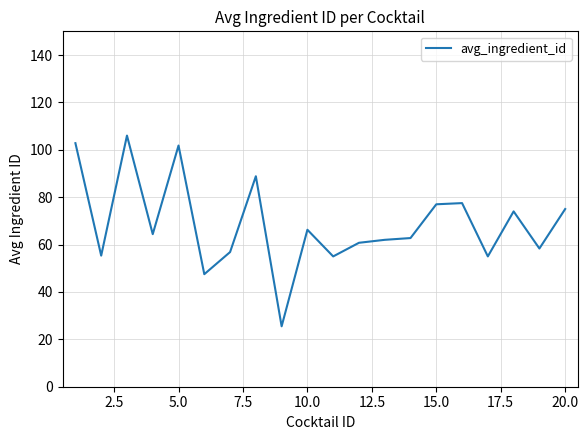

What is the greatest value displayed?

106.0